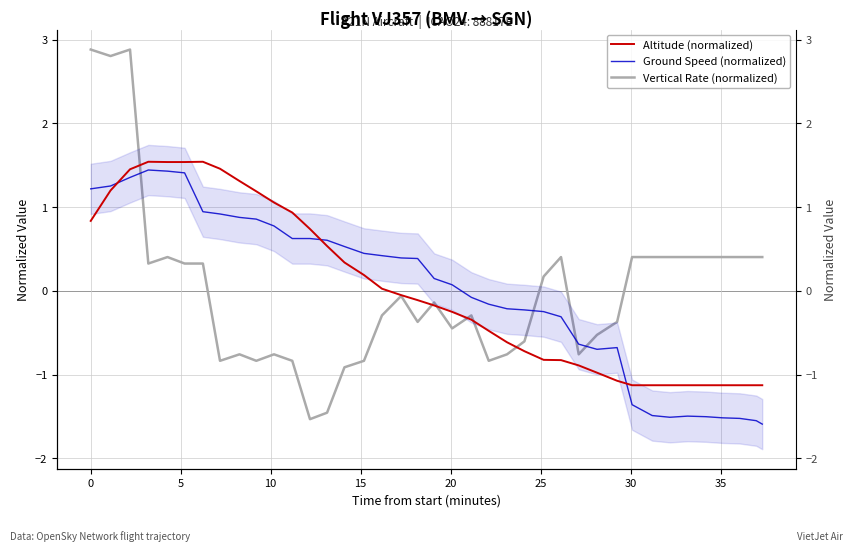

How many lines are shown in the chart?

3